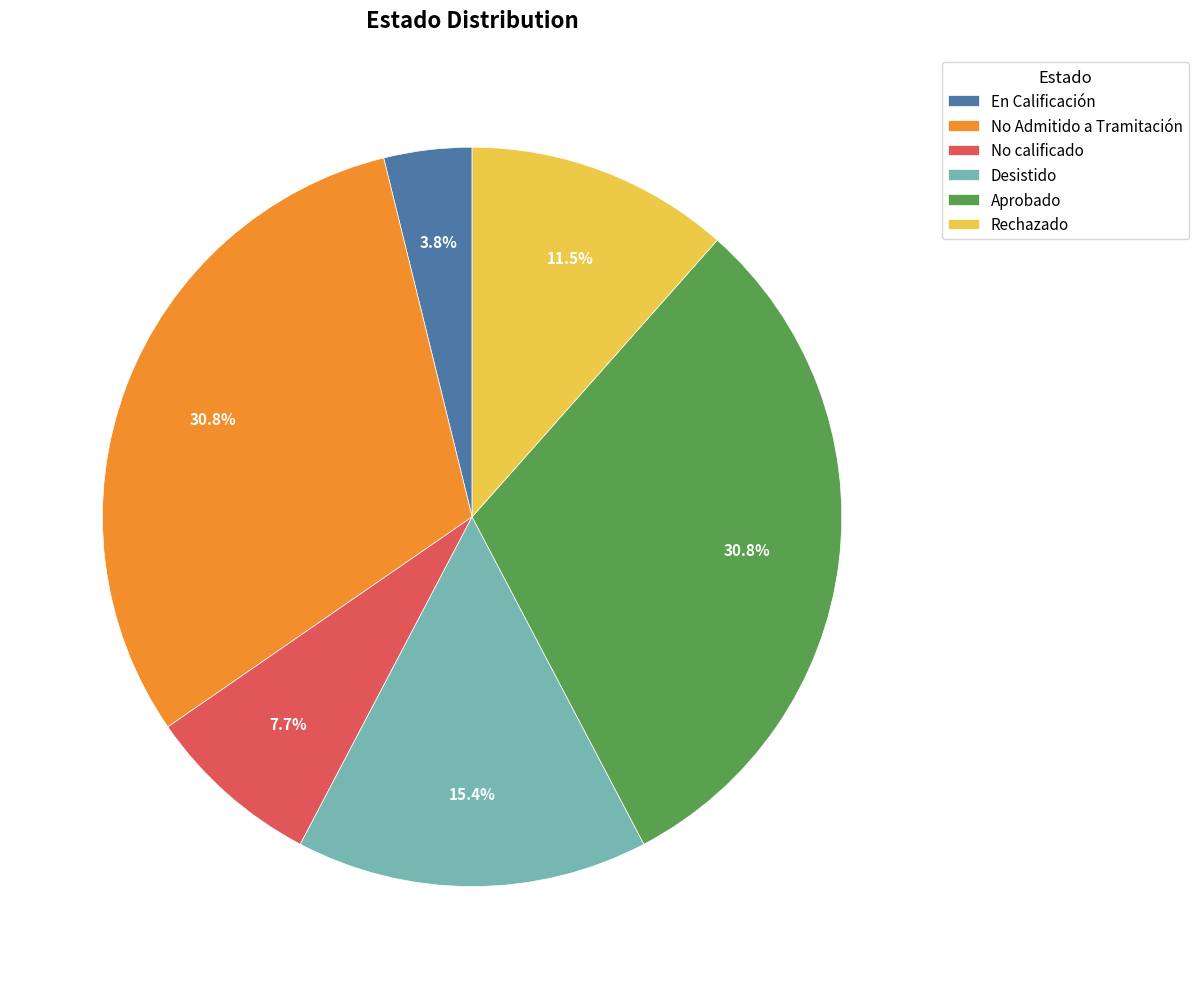

Approximately how many times larger is the value at No calificado compared to En Calificación?

2.0